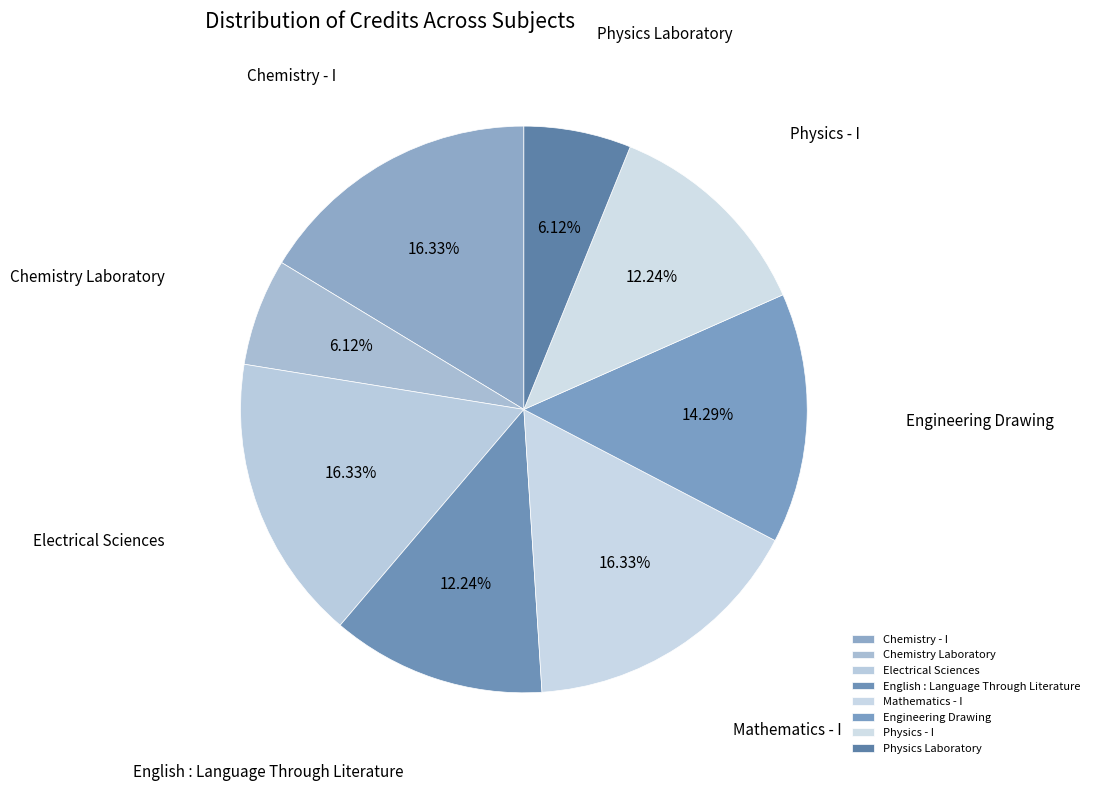

To the nearest percent, what is the average slice percentage?

12%